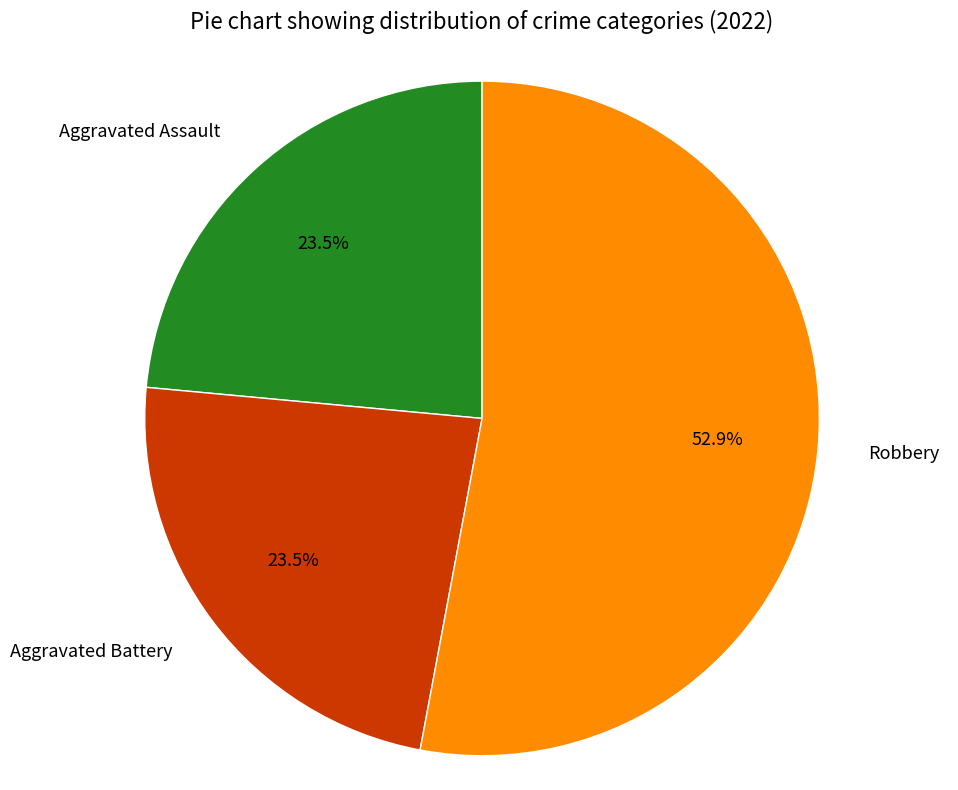

To the nearest percent, what is the difference between the largest and smallest slice percentages?

29%